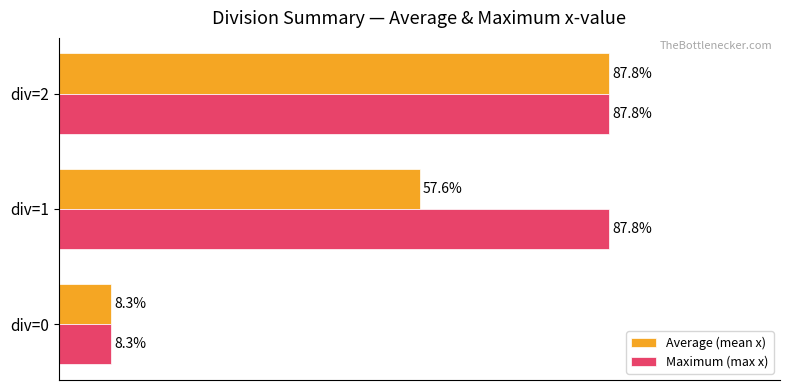

Where is Maximum (max x) nearest to the value 48?

div=0